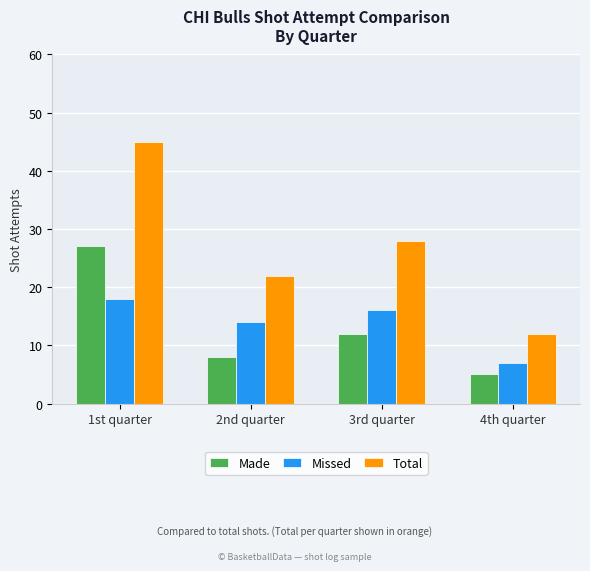

Reading right to left, what are all the values shown in this chart?

Made: 4th quarter=5	3rd quarter=12	2nd quarter=8	1st quarter=27
Missed: 4th quarter=7	3rd quarter=16	2nd quarter=14	1st quarter=18
Total: 4th quarter=12	3rd quarter=28	2nd quarter=22	1st quarter=45